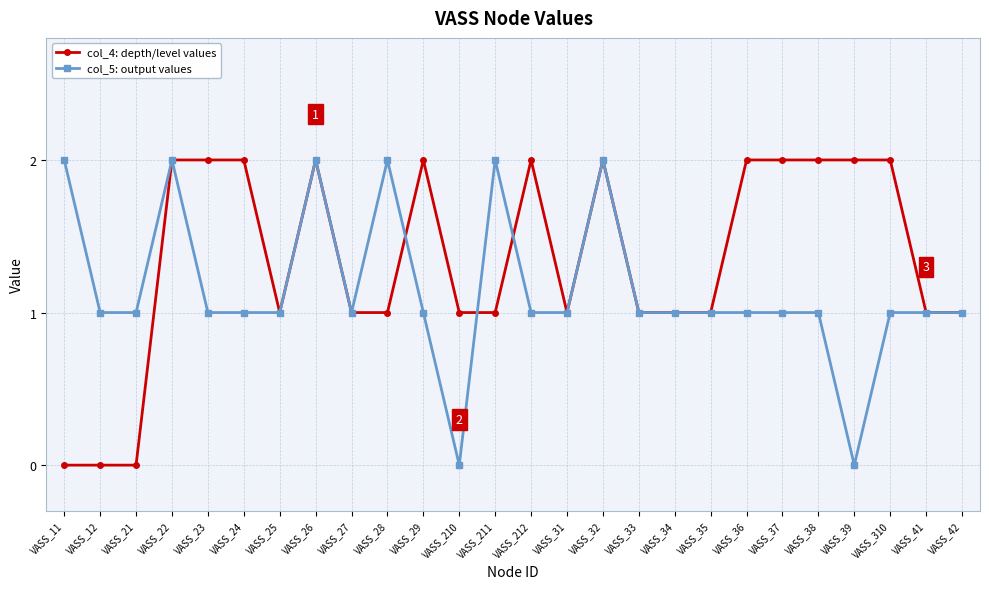

What is the approximate value of col_5: output values at VASS_25?

1